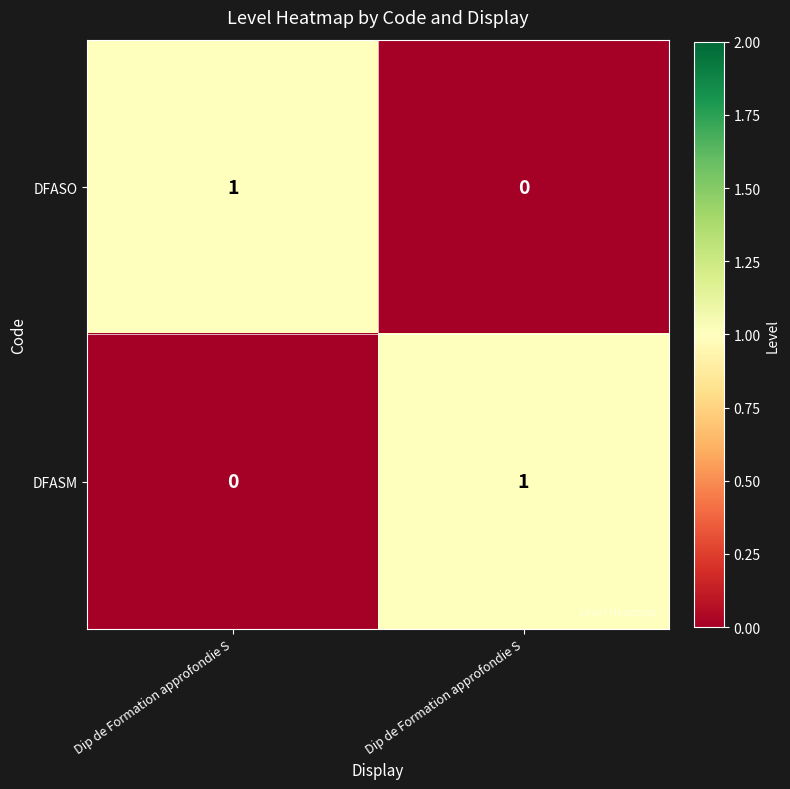

Reading right to left, transcribe all the data shown in this chart.

DFASO: Dip de Formation approfondie S=0	Dip de Formation approfondie S=1
DFASM: Dip de Formation approfondie S=1	Dip de Formation approfondie S=0